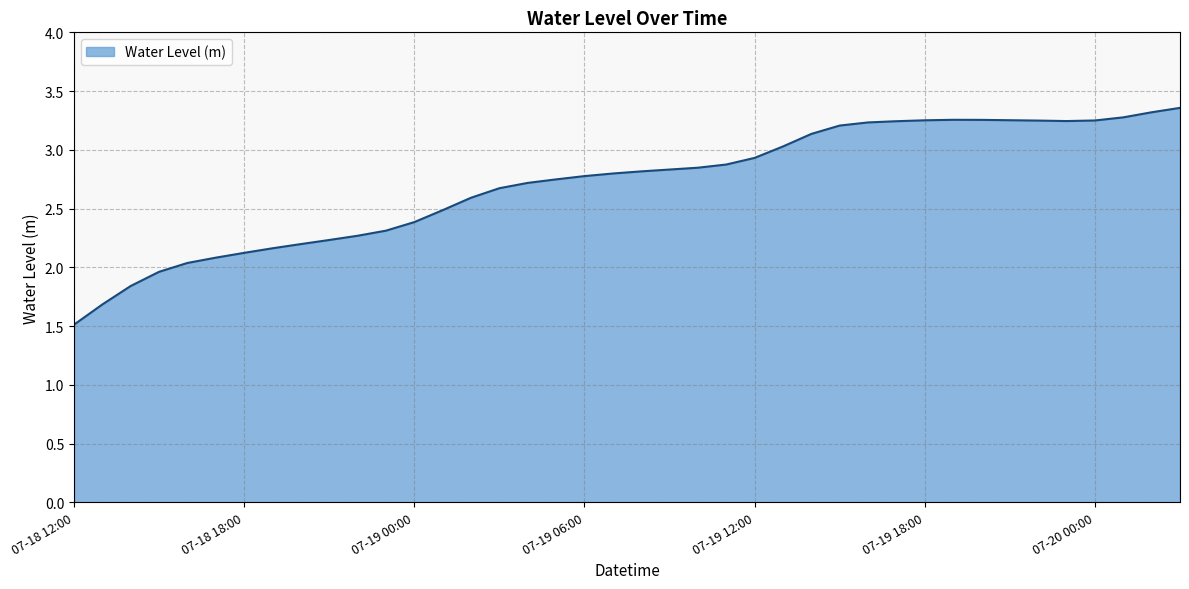

What is the smallest value displayed?

1.5